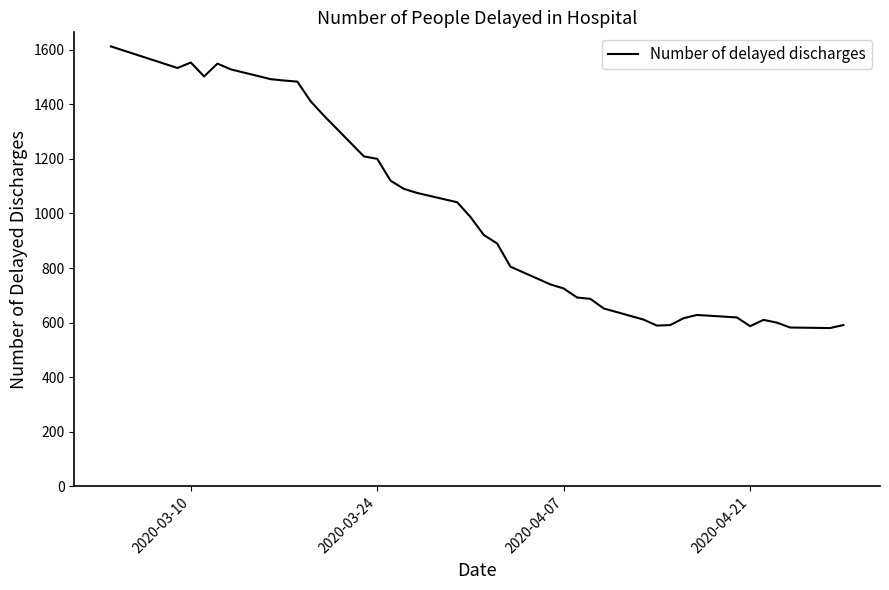

What is the minimum value shown in the chart?

580